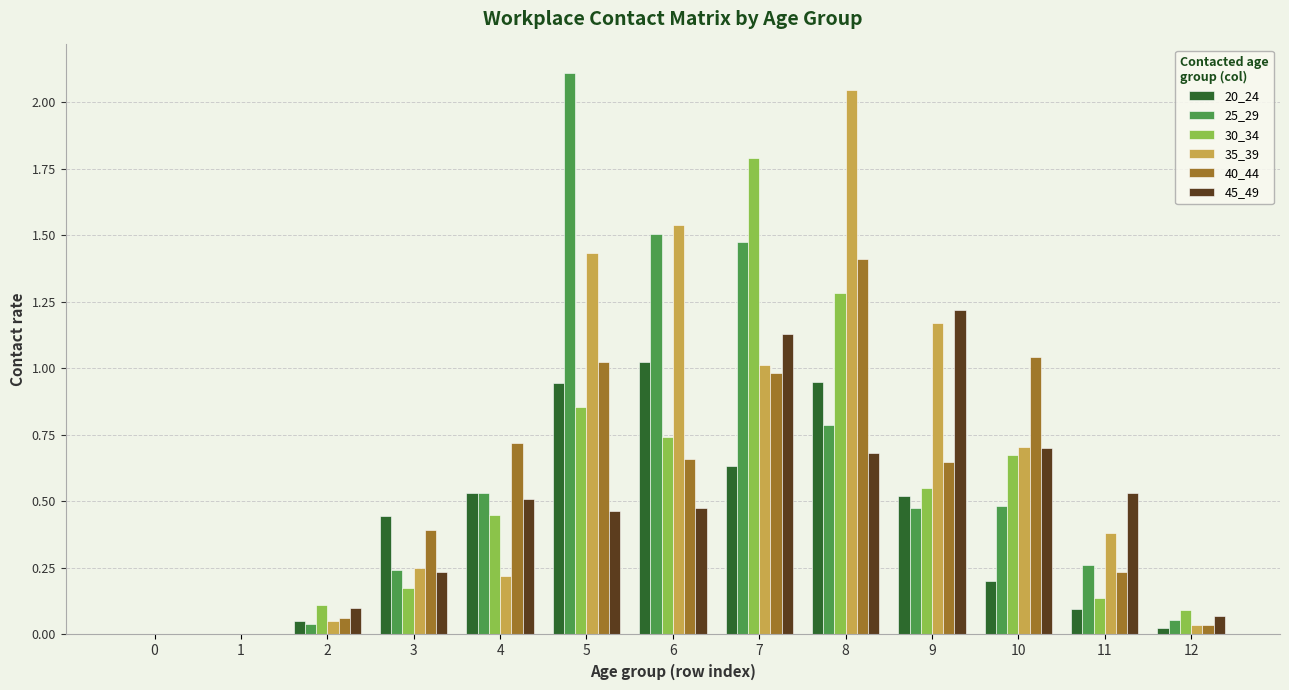

At which category is the sum across all series the highest?

8